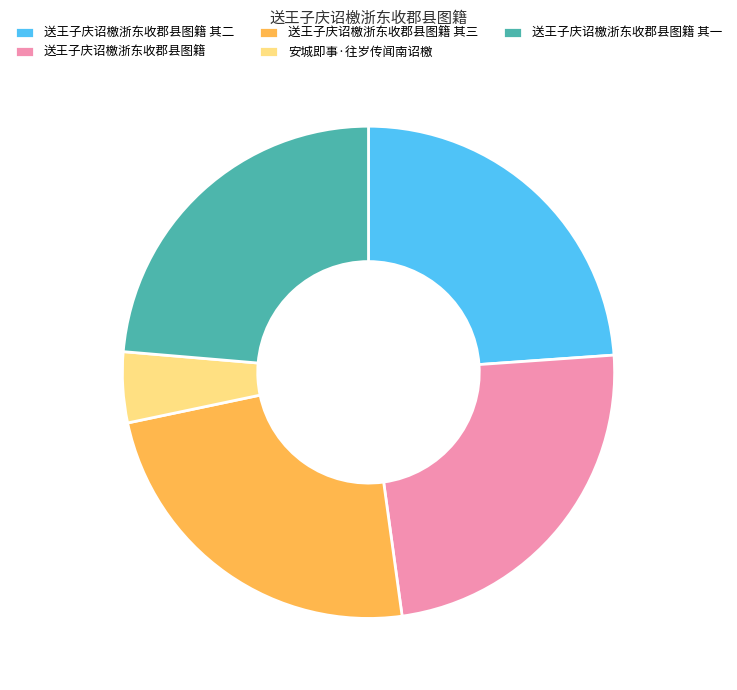

What is the smallest slice in the pie chart?

安城即事·往岁传闻南诏檄